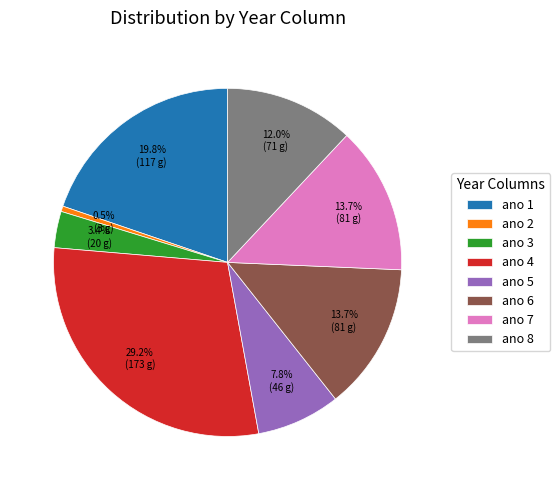

Is ano 5 the majority of the pie?

No